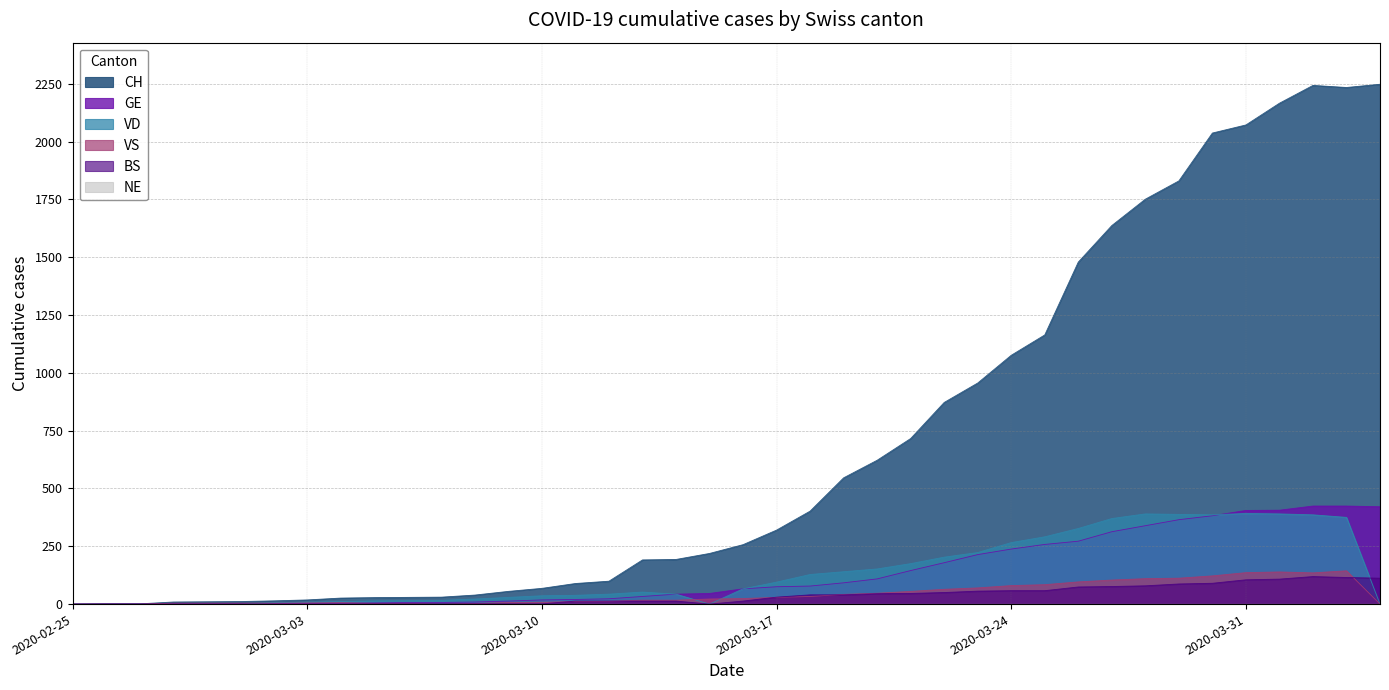

Which series has the largest total across all categories?

CH